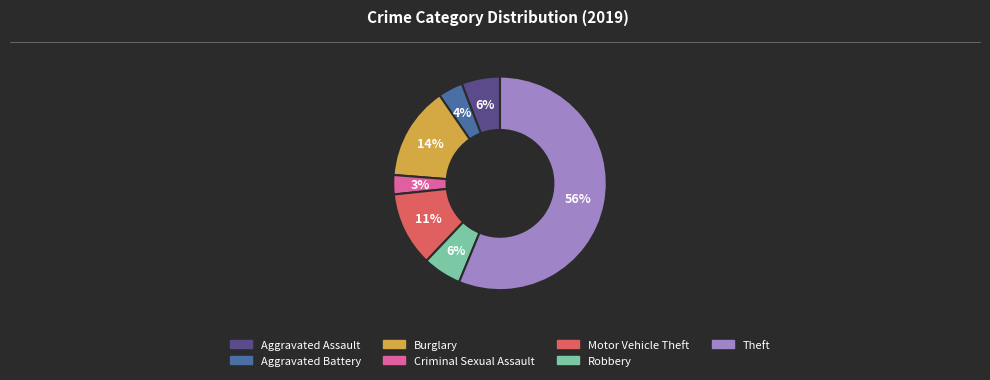

True or false: Robbery accounts for 6% of the total.

True